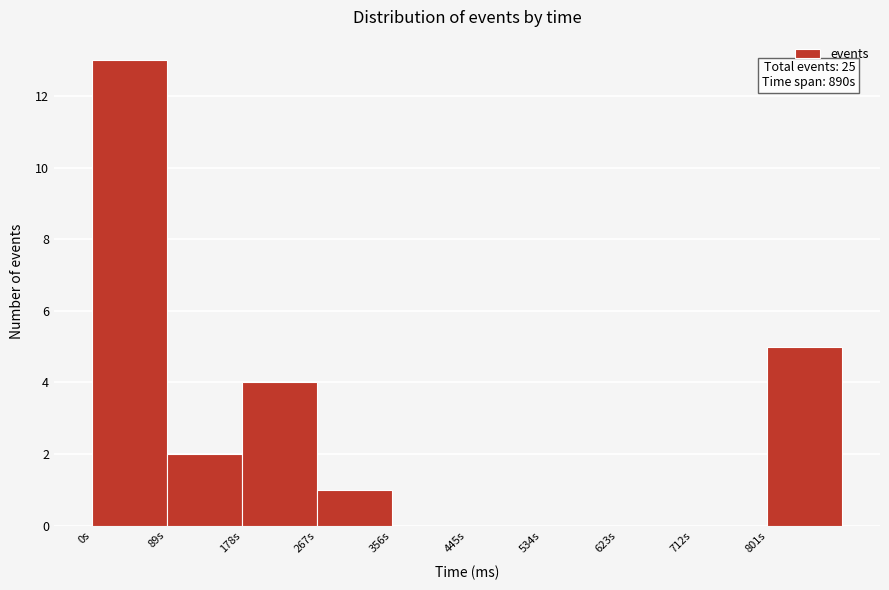

Which range on the x-axis has the tallest bar?

0 to 90